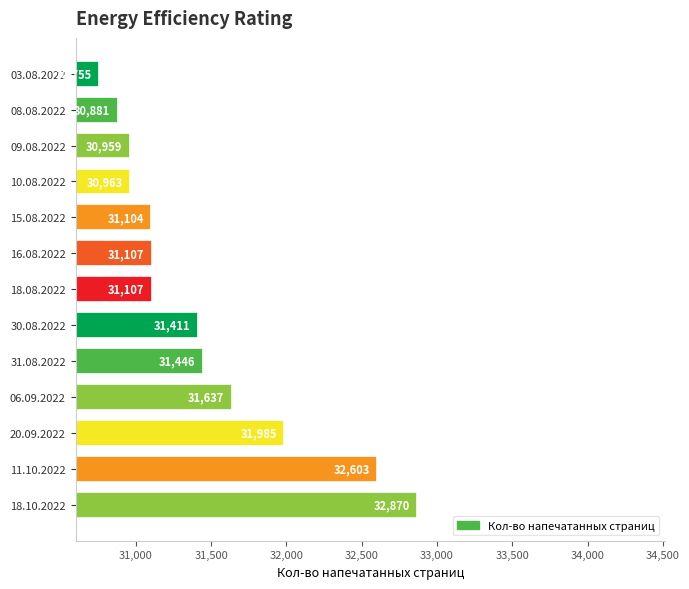

Where is the data nearest to the value 31812?

20.09.2022